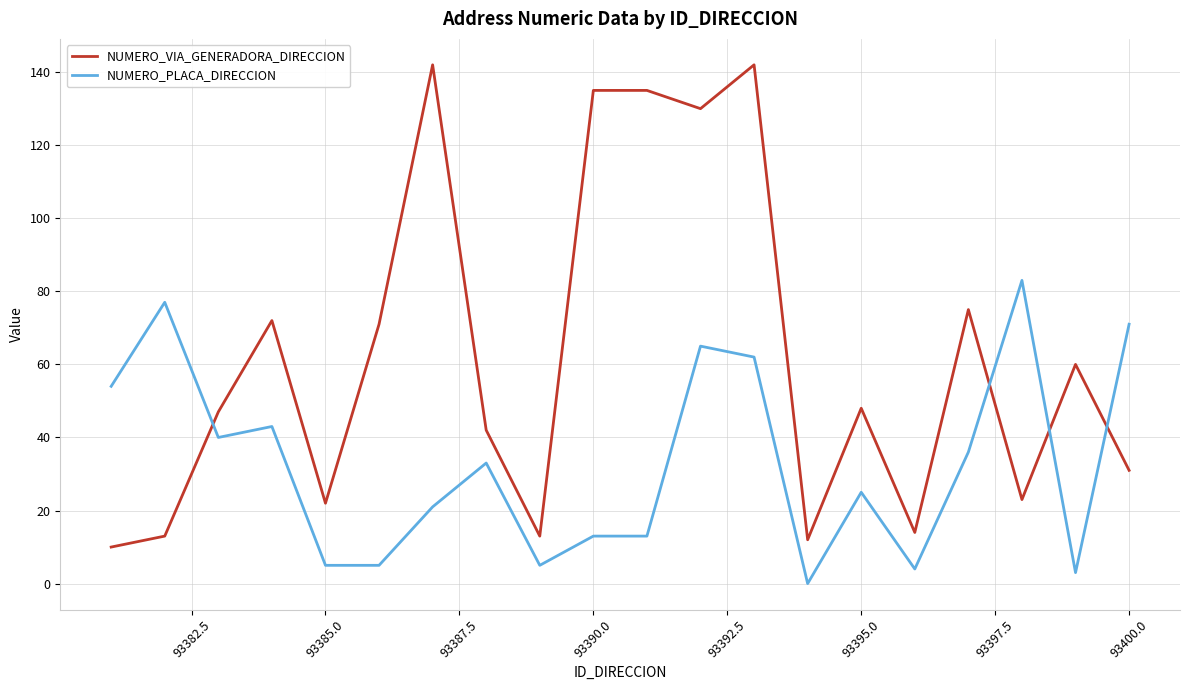

True or false: NUMERO_PLACA_DIRECCION and NUMERO_VIA_GENERADORA_DIRECCION cross at least once.

True